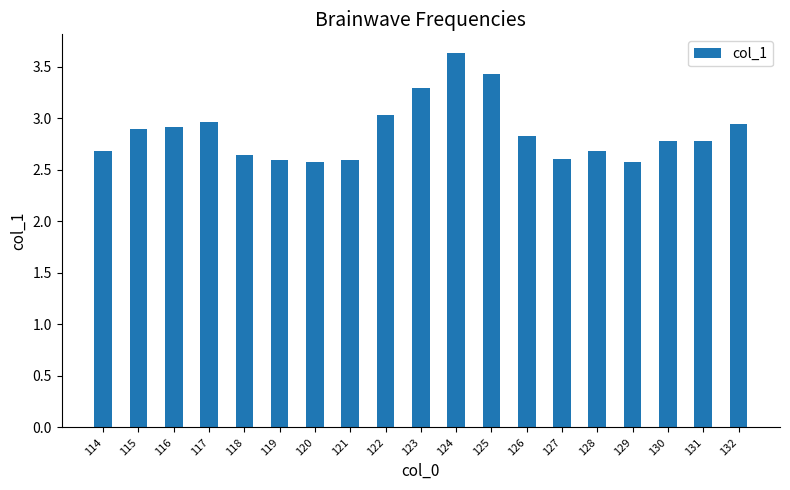

What is the difference between the values at 115 and 129?

0.3